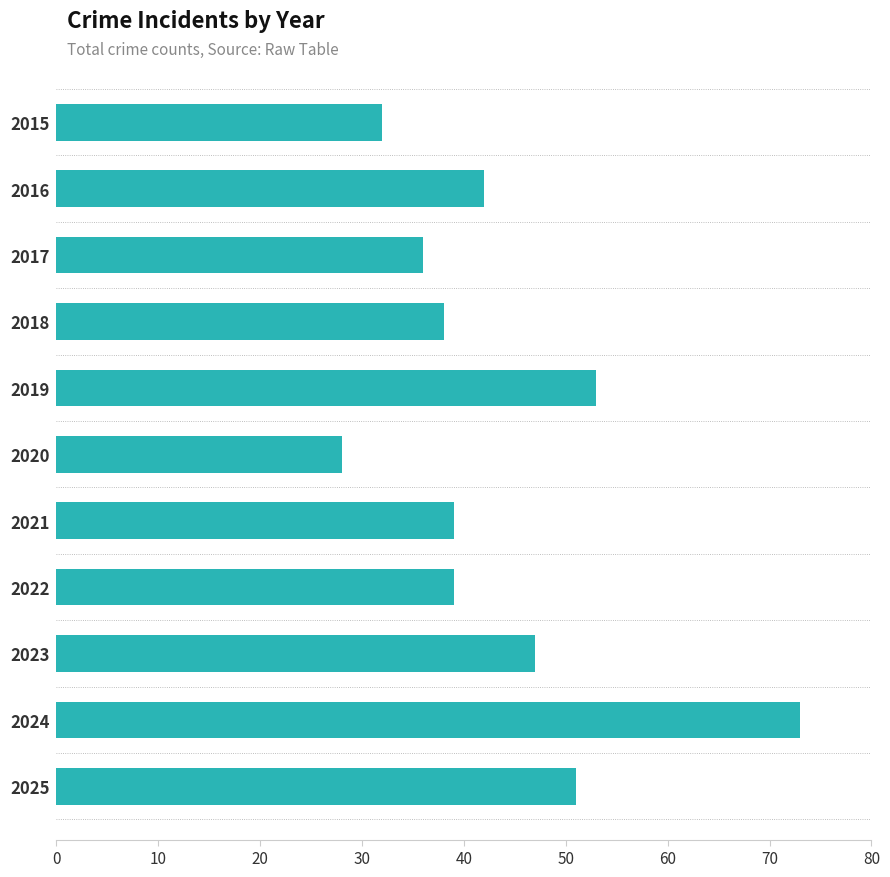

Reading bottom to top, transcribe all the data shown in this chart.

2025=51	2024=73	2023=47	2022=39	2021=39	2020=28	2019=53	2018=38	2017=36	2016=42	2015=32